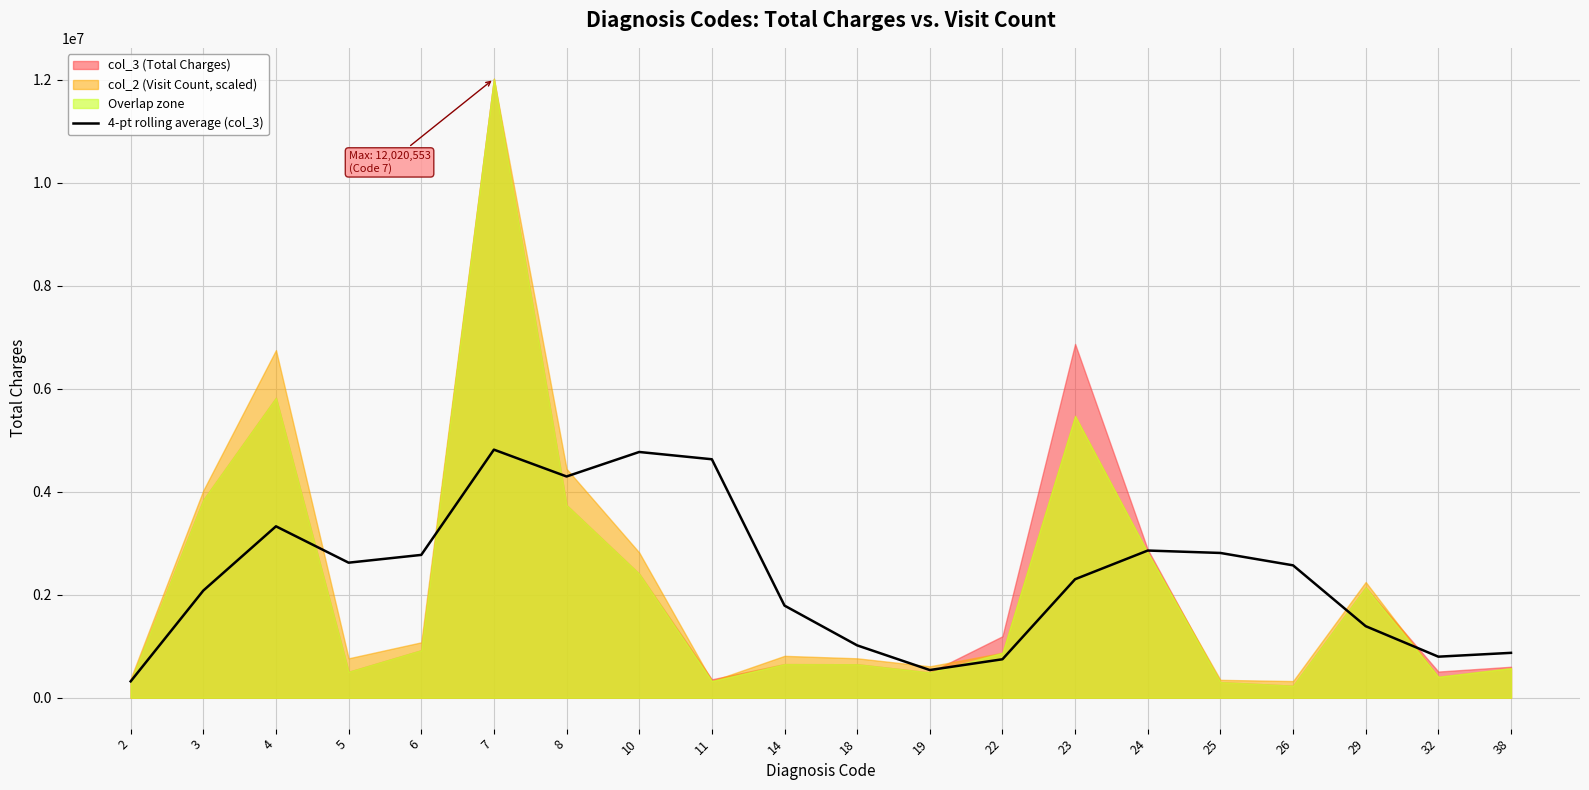

At which category does the data reach its first local valley?

5